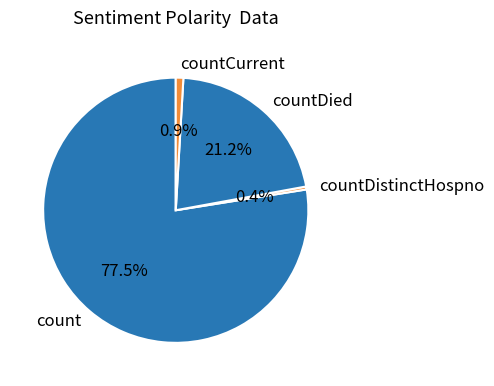

What portion of the pie excludes countDistinctHospno?

99.6%